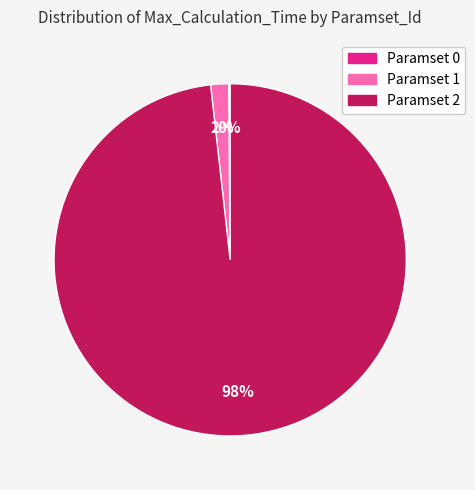

To the nearest percent, what portion does Paramset 2 represent?

98%